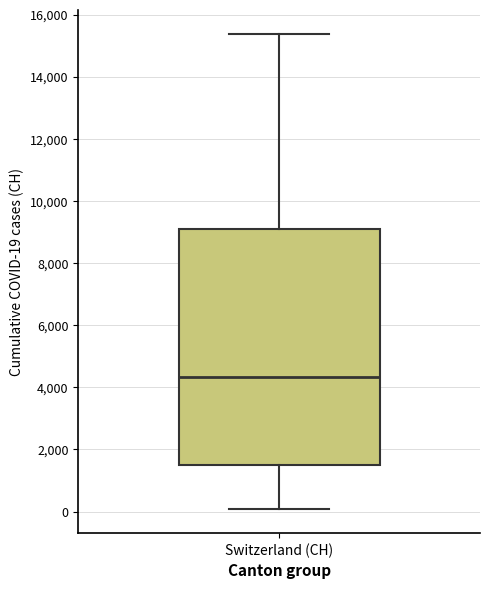

Transcribe this box plot: give where the median line is, the range the box spans, and where the two whiskers end, as read against the y-axis. The values are not printed on the chart, so give them approximately, as read against the axis.

median 4400, box 1400 to 9000, whiskers 0 to 15400